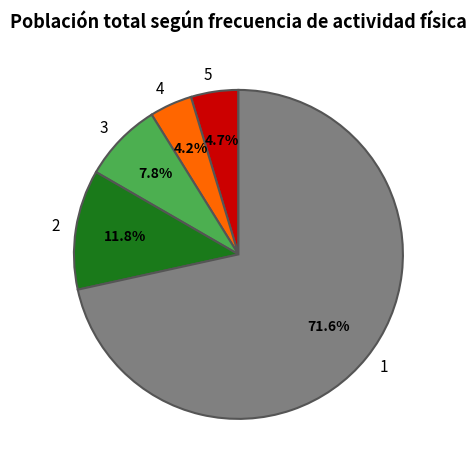

To the nearest percent, what percentage of the pie is 5?

5%